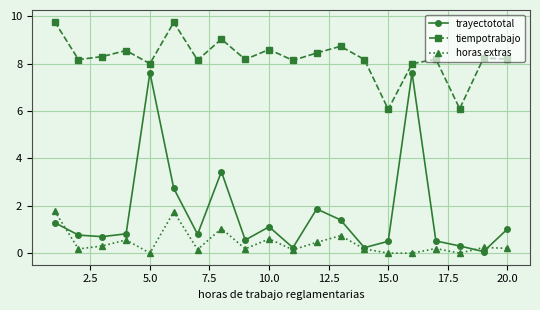

Which series has the largest total across all categories?

tiempotrabajo